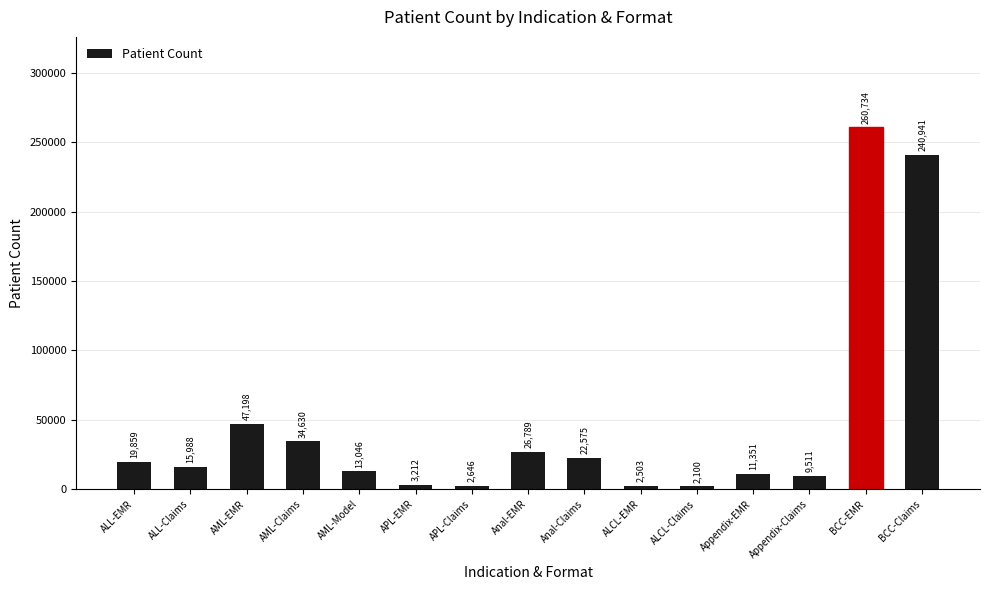

What is the change in value from AML-Claims to APL-Claims?

-31984